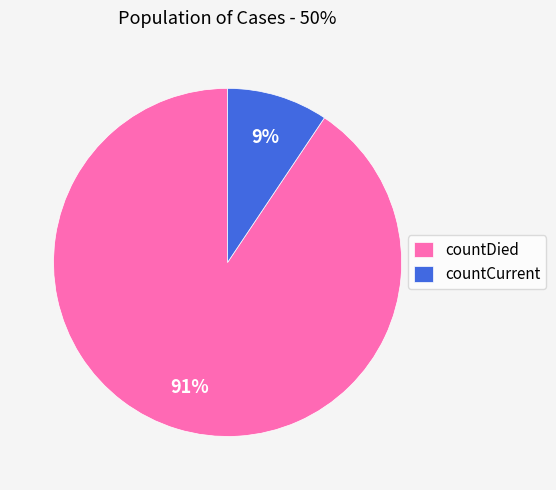

Which has a higher value, countCurrent or countDied?

countDied